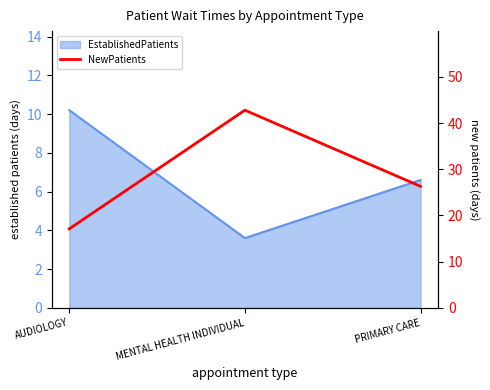

Reading left to right, what are all the values shown in this chart?

AUDIOLOGY=17.1	MENTAL HEALTH INDIVIDUAL=42.8	PRIMARY CARE=26.3